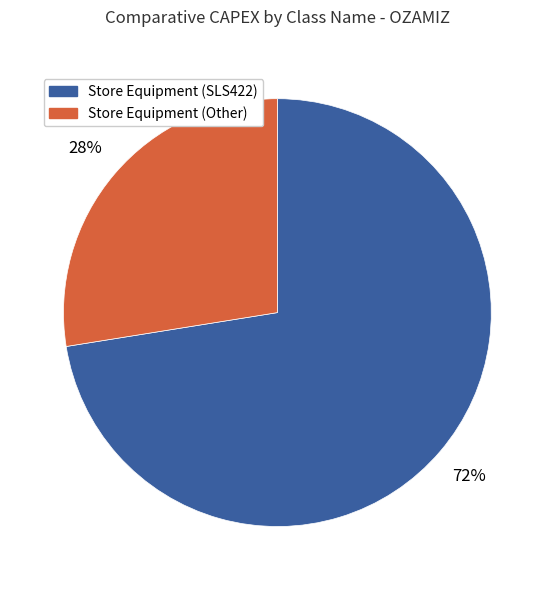

Rank the categories by value from lowest to highest.

Store Equipment (Other), Store Equipment (SLS422)